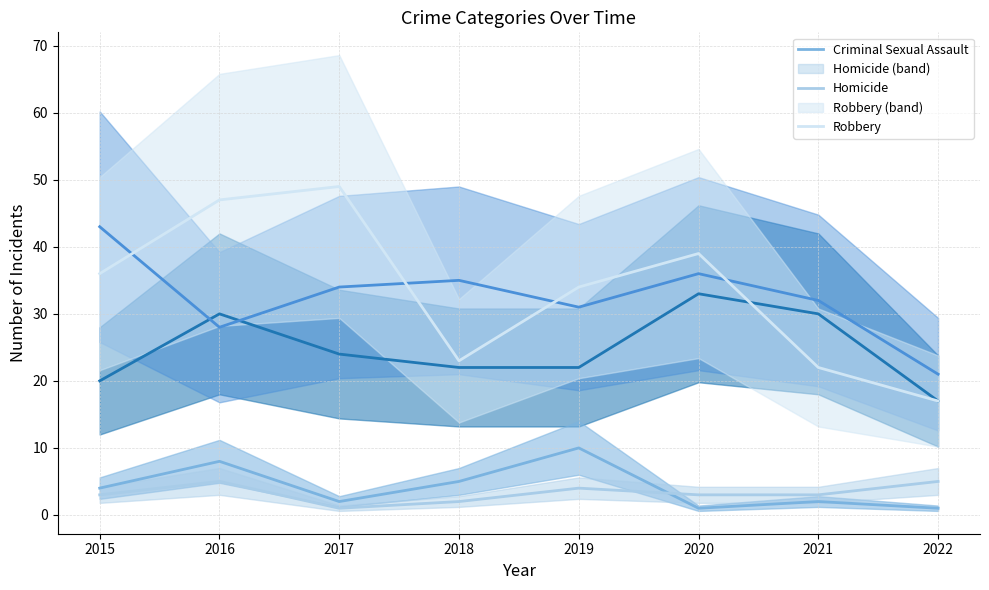

Which series has the widest spread of values?

Robbery